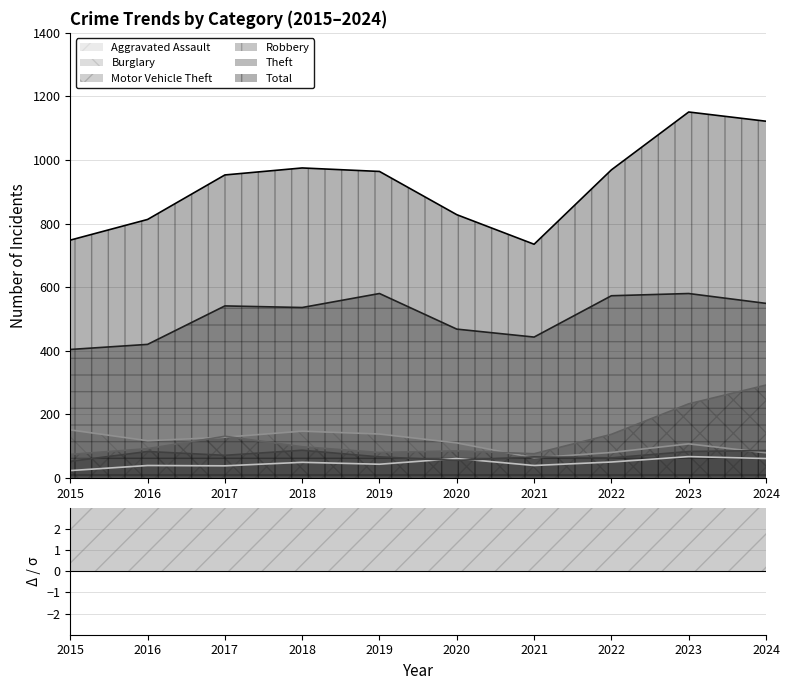

Reading left to right, what are all the values shown in this chart?

Aggravated Assault: 2015=23	2016=39	2017=38	2018=49	2019=43	2020=61	2021=39	2022=50	2023=67	2024=61
Burglary: 2015=151	2016=117	2017=128	2018=147	2019=138	2020=110	2021=63	2022=80	2023=107	2024=79
Motor Vehicle Theft: 2015=74	2016=92	2017=131	2018=98	2019=80	2020=85	2021=76	2022=137	2023=233	2024=292
Robbery: 2015=52	2016=83	2017=71	2018=87	2019=66	2020=55	2021=66	2022=63	2023=83	2024=86
Theft: 2015=404	2016=420	2017=541	2018=536	2019=580	2020=468	2021=443	2022=573	2023=580	2024=549
Total: 2015=748	2016=813	2017=953	2018=975	2019=964	2020=828	2021=735	2022=969	2023=1151	2024=1122